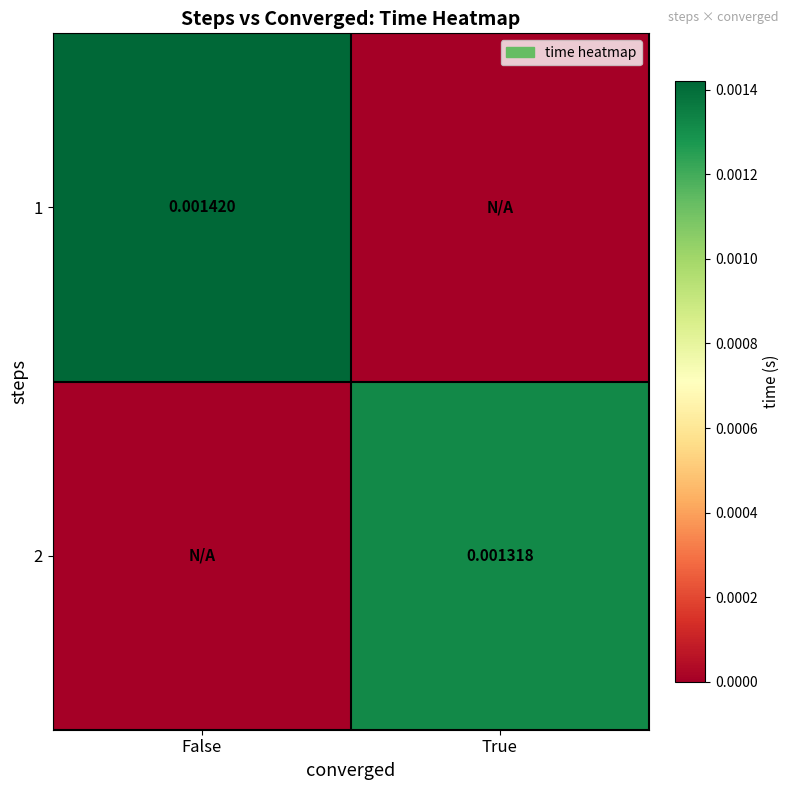

At how many categories does at least one series exceed 0?

2